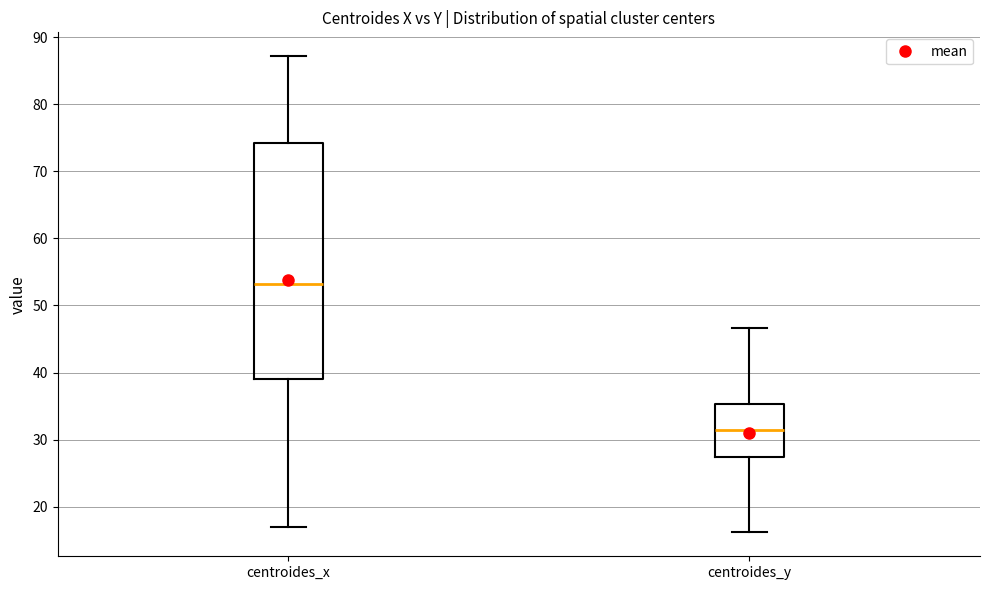

Reading left to right, read every box against the y-axis: the position of its median line, the range the box covers, and the ends of its whiskers. The values are not printed on the chart, so give them approximately, as read against the axis.

centroides_x: median 53, box 39 to 74, whiskers 17 to 87
centroides_y: median 31, box 27 to 35, whiskers 16 to 47